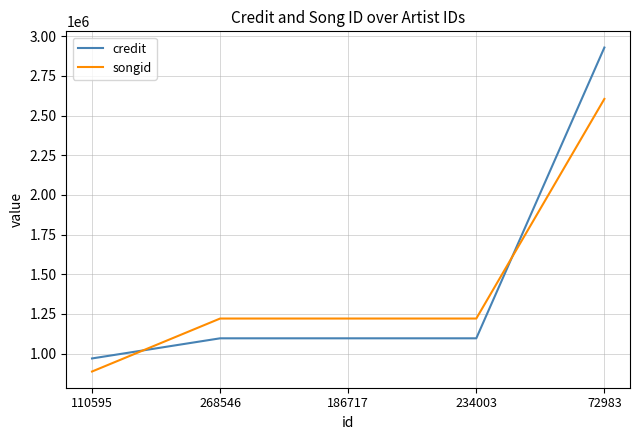

Reading left to right, what are all the values shown in this chart?

credit: 110595=969906	268546=1096759	186717=1096759	234003=1096759	72983=2929040
songid: 110595=887478	268546=1221391	186717=1221391	234003=1221391	72983=2605248